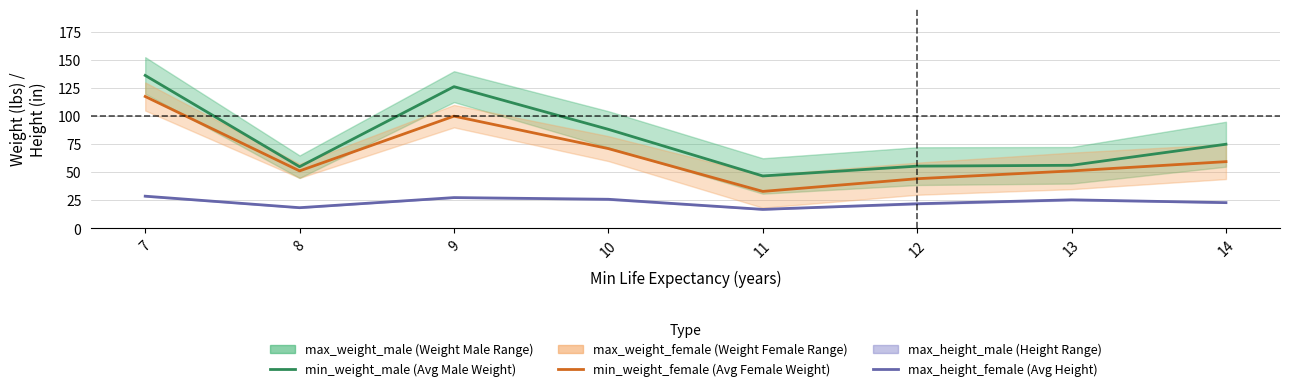

List the series in order of their overall mean, lowest first.

max_height_female, min_weight_female, min_weight_male